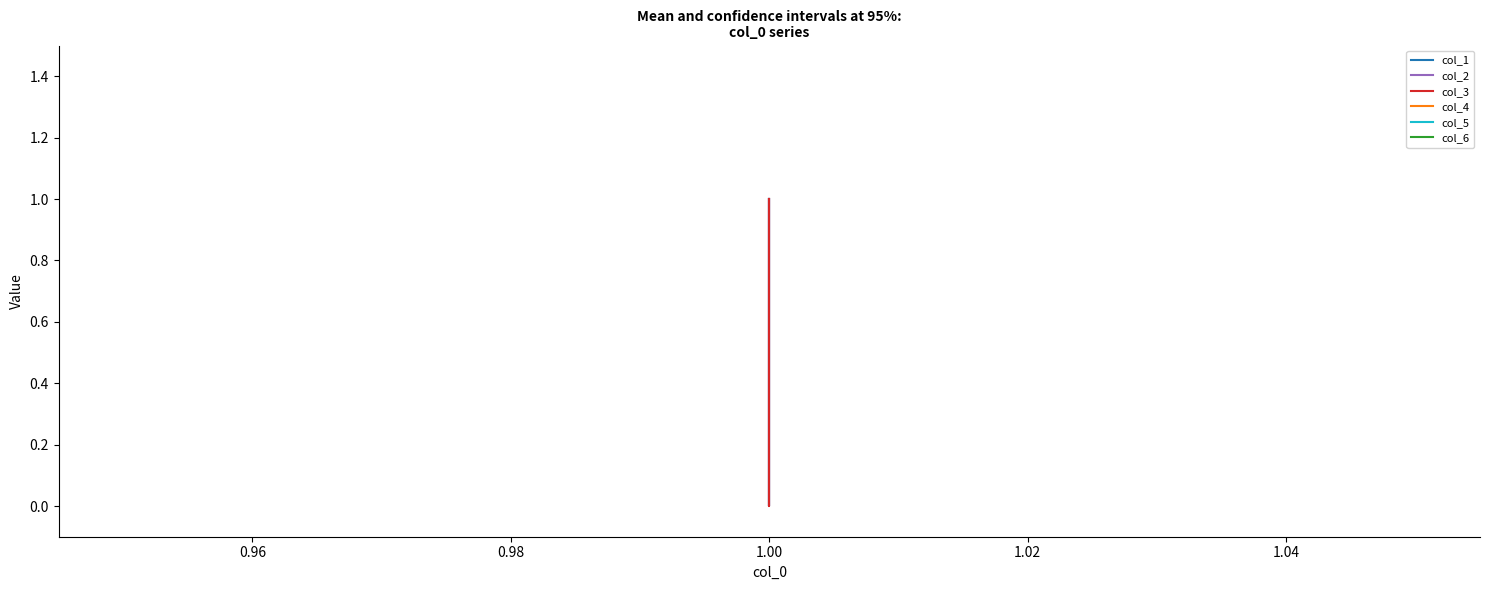

Where is col_1 nearest to the value 0?

1.00